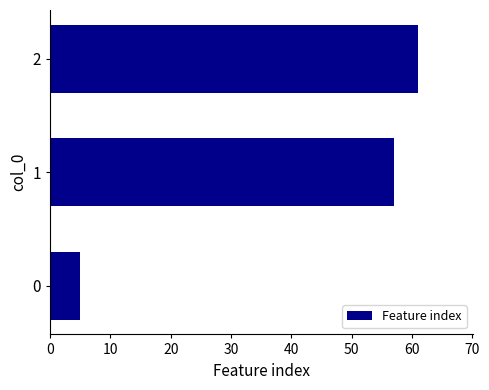

What is the minimum value shown in the chart?

5